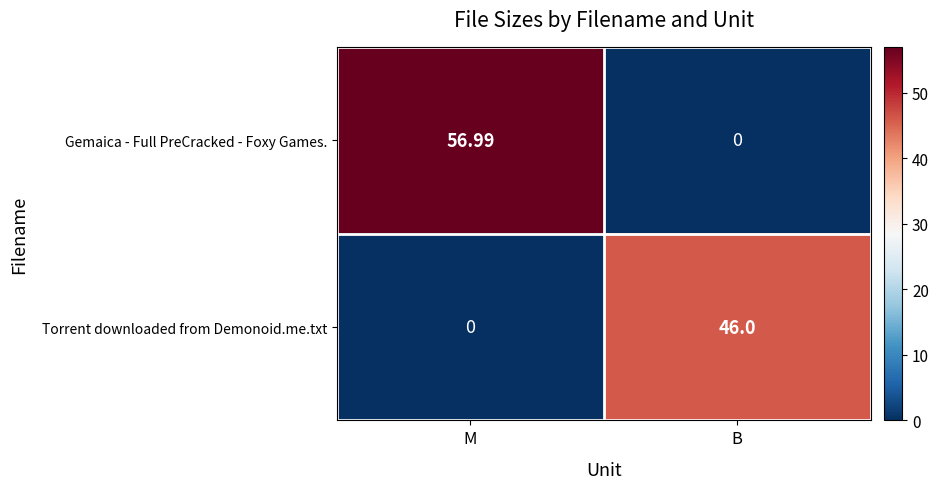

At M, list the series in order from largest to smallest.

Gemaica - Full PreCracked - Foxy Games., Torrent downloaded from Demonoid.me.txt